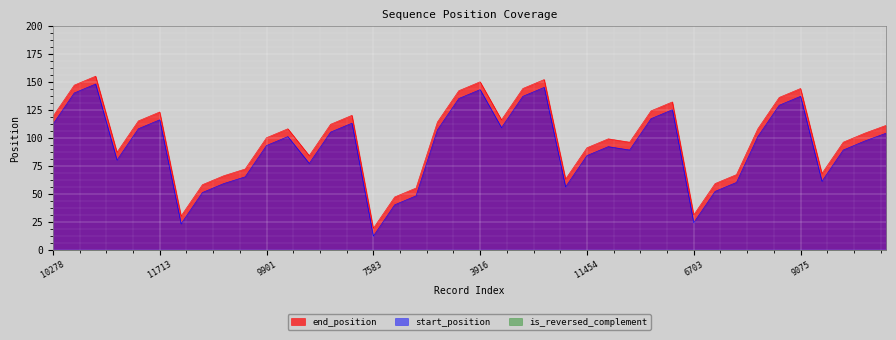

True or false: start_position and end_position cross at least once.

False